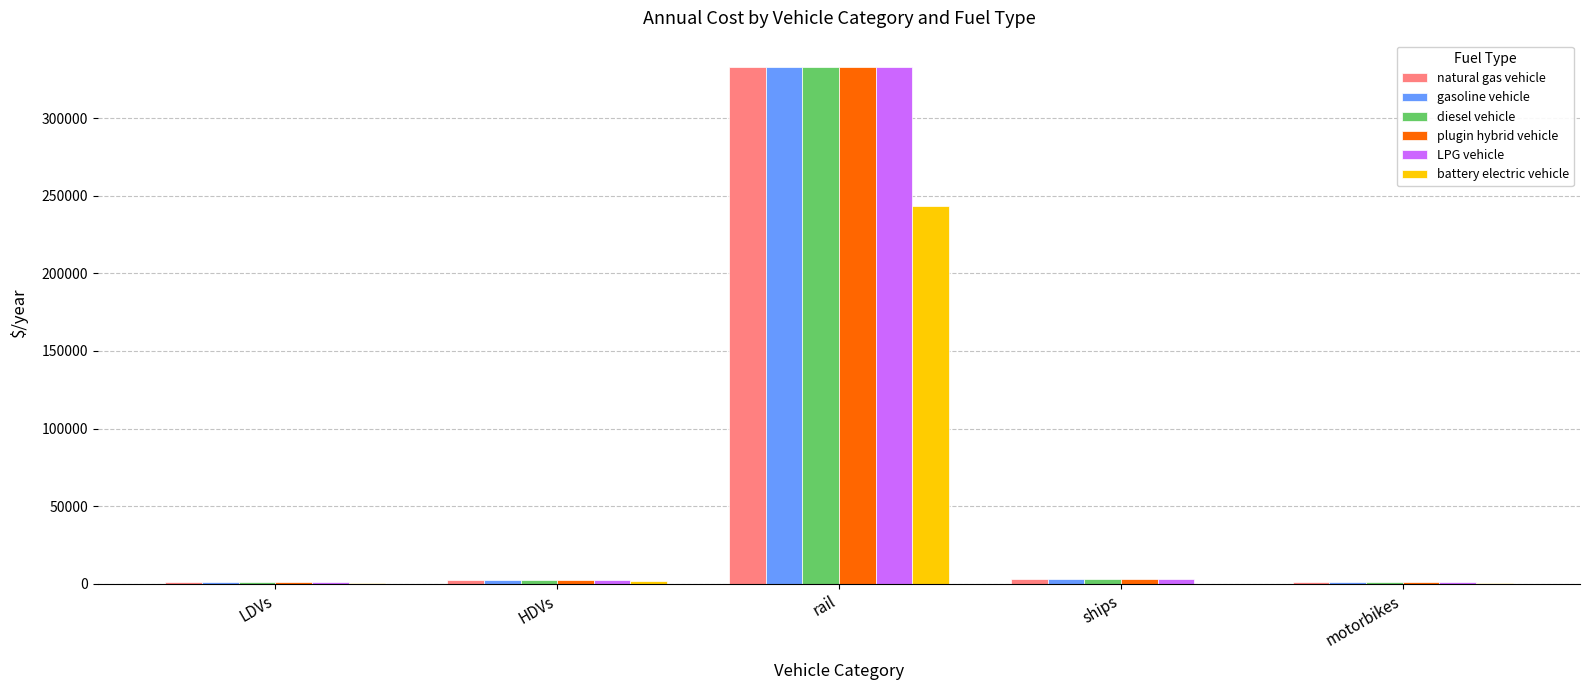

What is the average value of the plugin hybrid vehicle series?

68126.2